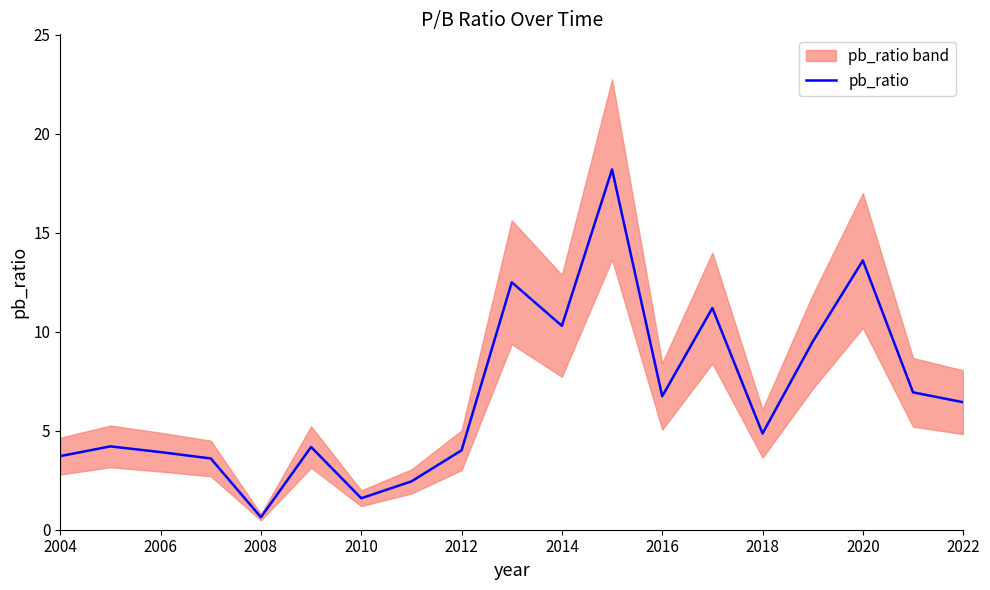

The value of pb_ratio at 2012 is 4.0. True or false?

True